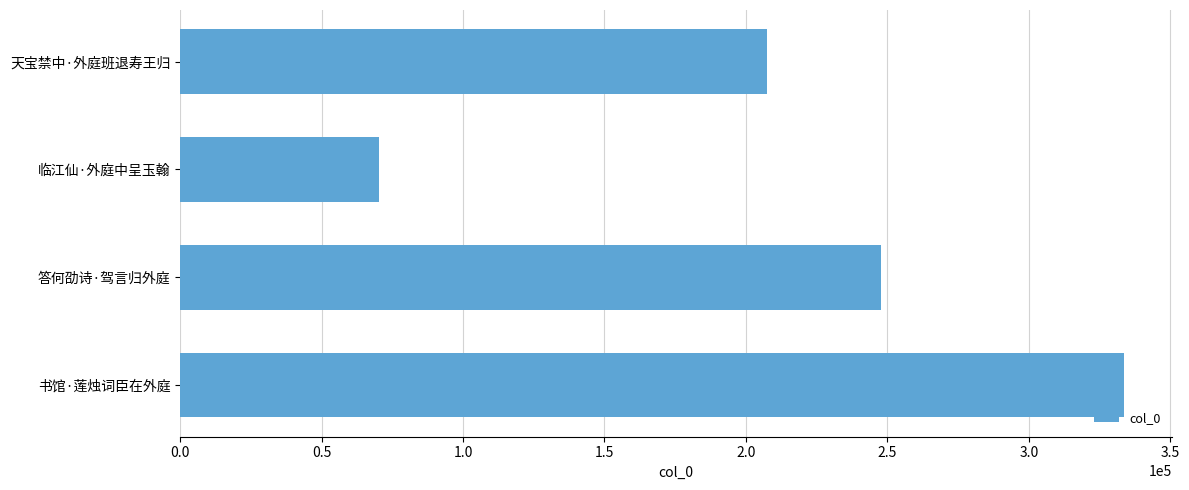

Rank the categories by value from lowest to highest.

临江仙·外庭中呈玉翰, 天宝禁中·外庭班退寿王归, 答何劭诗·驾言归外庭, 书馆·莲烛词臣在外庭